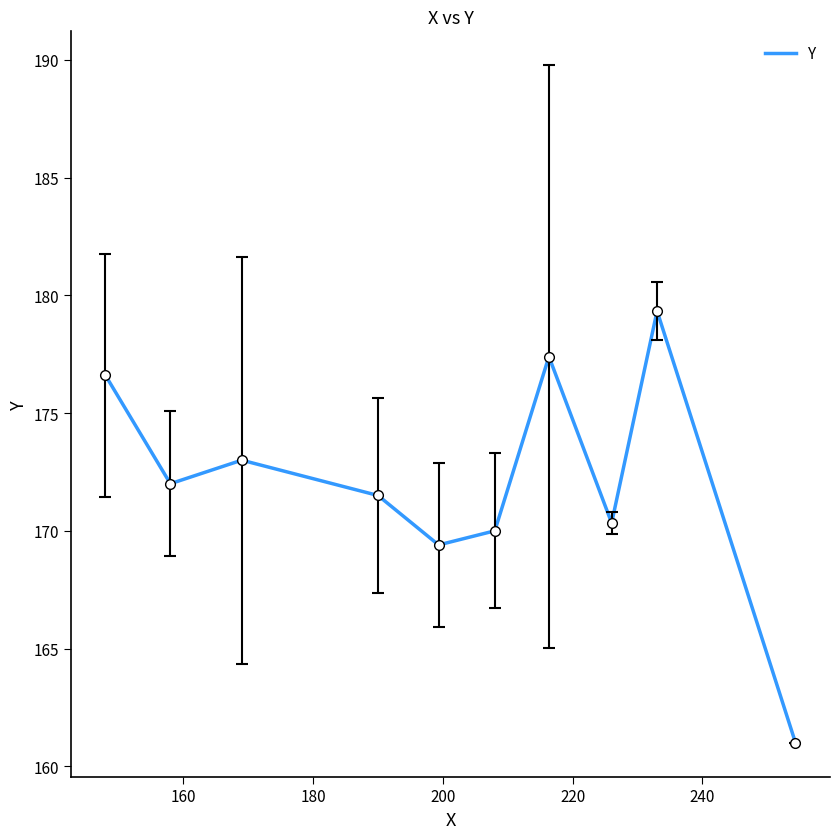

What is the difference between the maximum and minimum values?

18.3